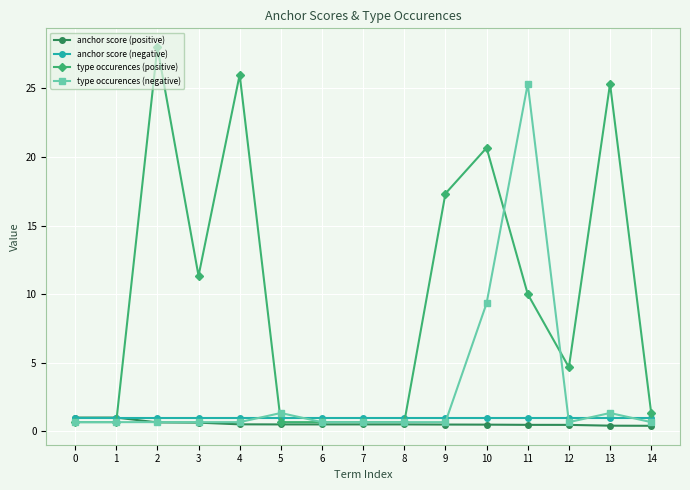

Does the chart have visible grid lines?

Yes